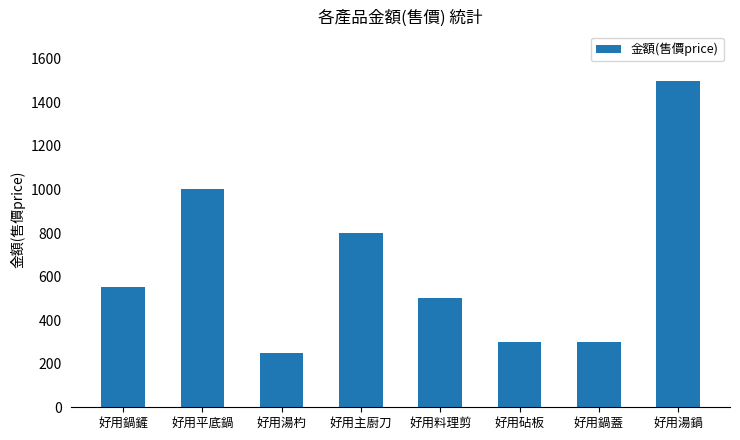

Are the bars horizontal?

No